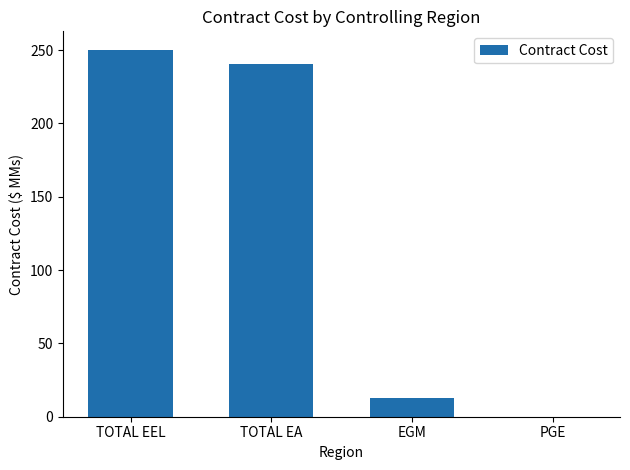

The value at TOTAL EA is 74.8. True or false?

False